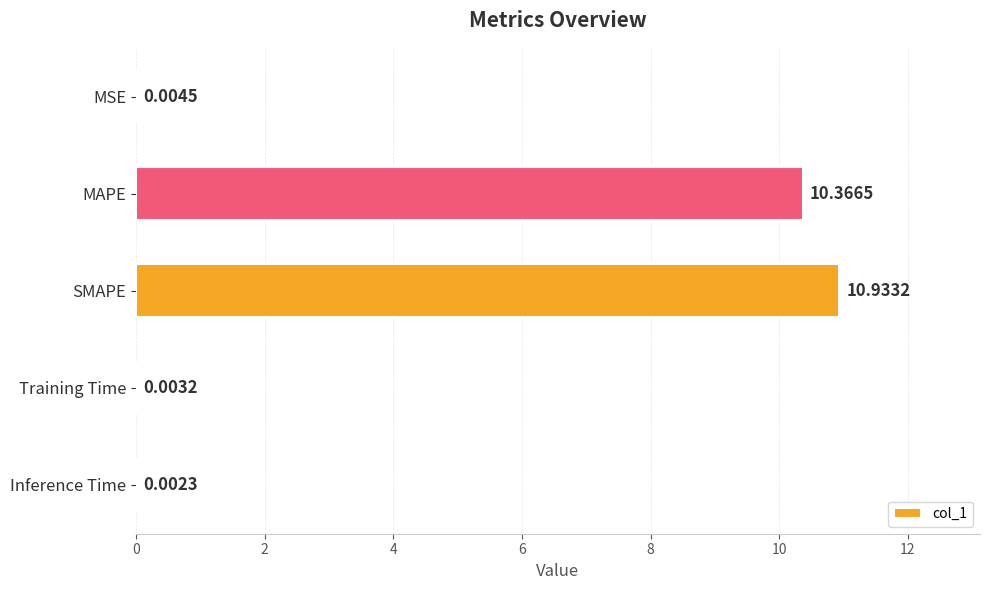

Which label corresponds to the largest value in the chart?

SMAPE